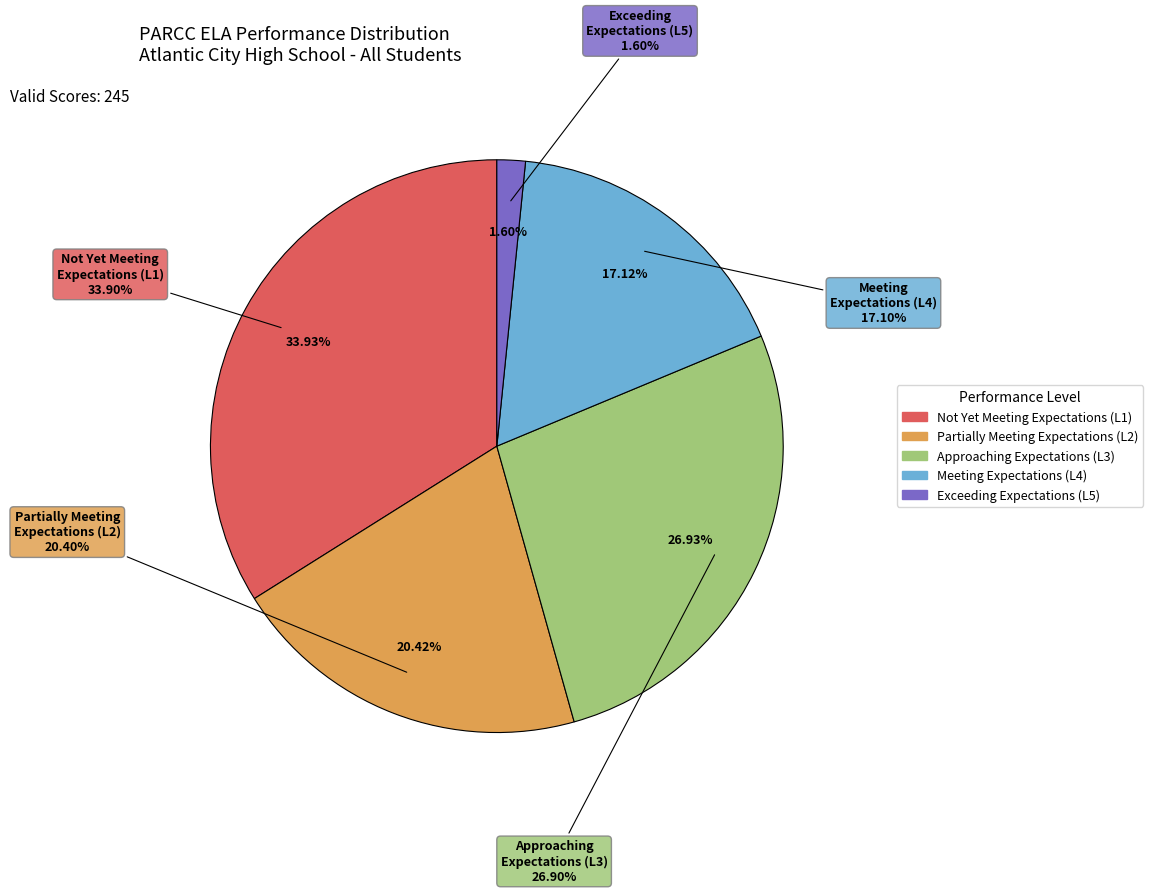

Rank the categories by value from highest to lowest.

Not Yet Meeting Expectations (L1), Approaching Expectations (L3), Partially Meeting Expectations (L2), Meeting Expectations (L4), Exceeding Expectations (L5)